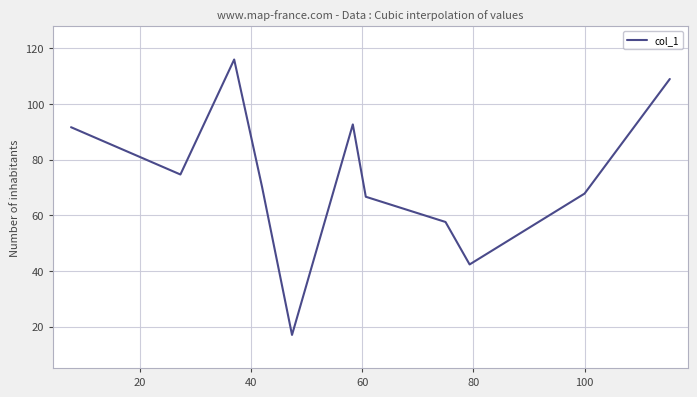

What is the difference between the maximum and minimum values?

99.0